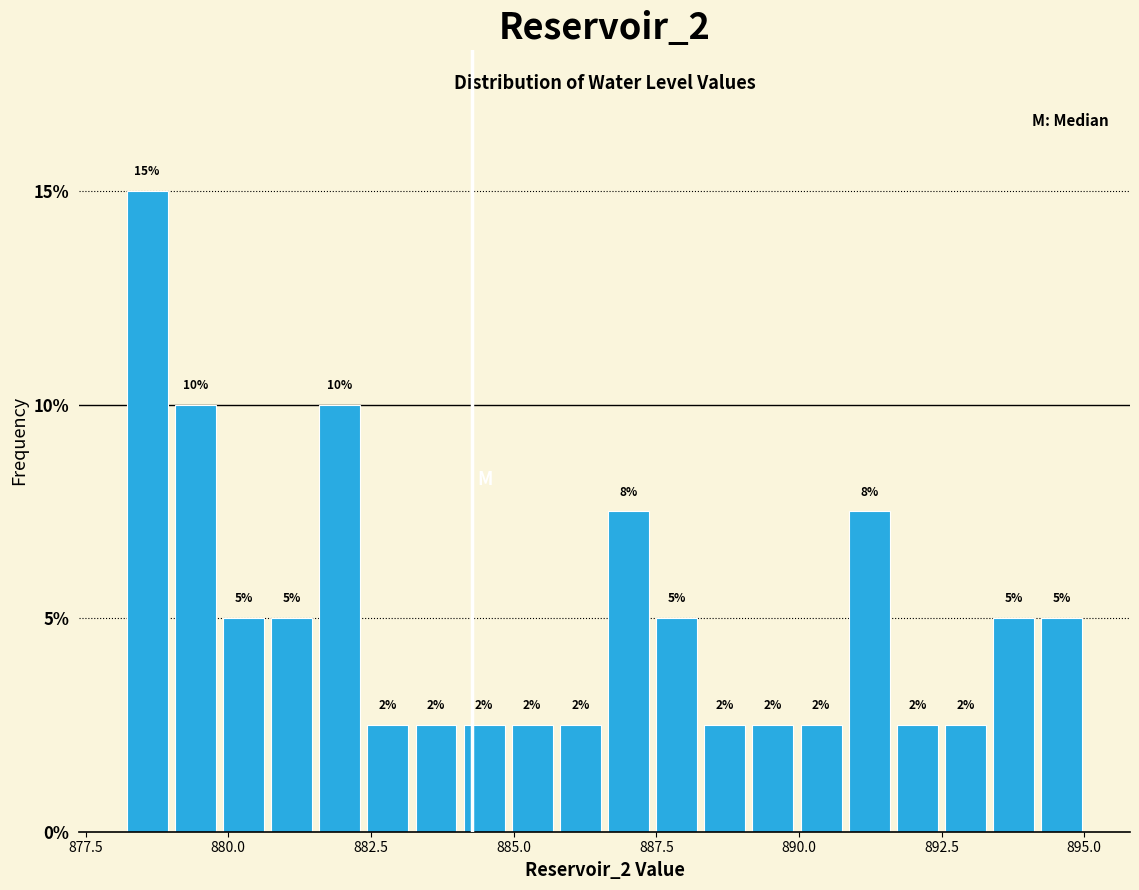

Around what value on the x-axis is the tallest bar? Give the approximate position of its centre, as read against the axis.

878.5